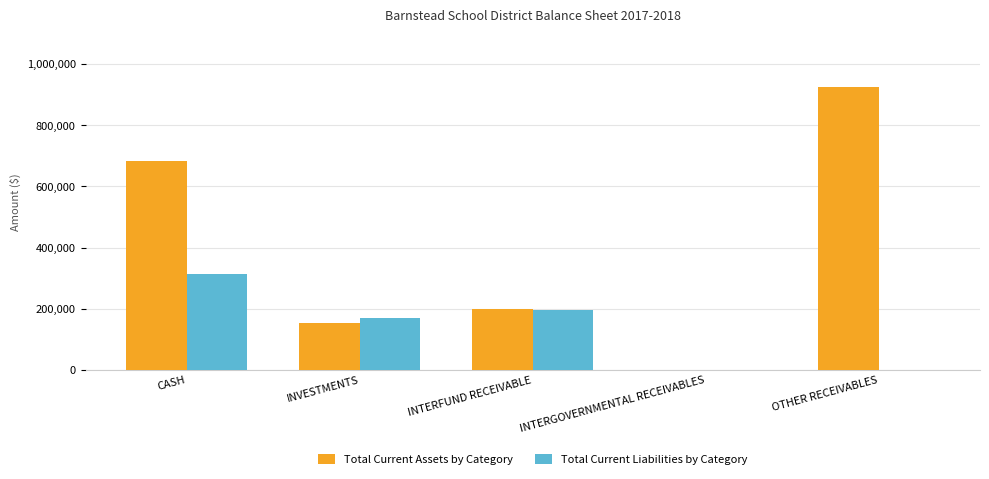

The Total Current Liabilities by Category series shows 113072.9 at CASH. True or false?

False